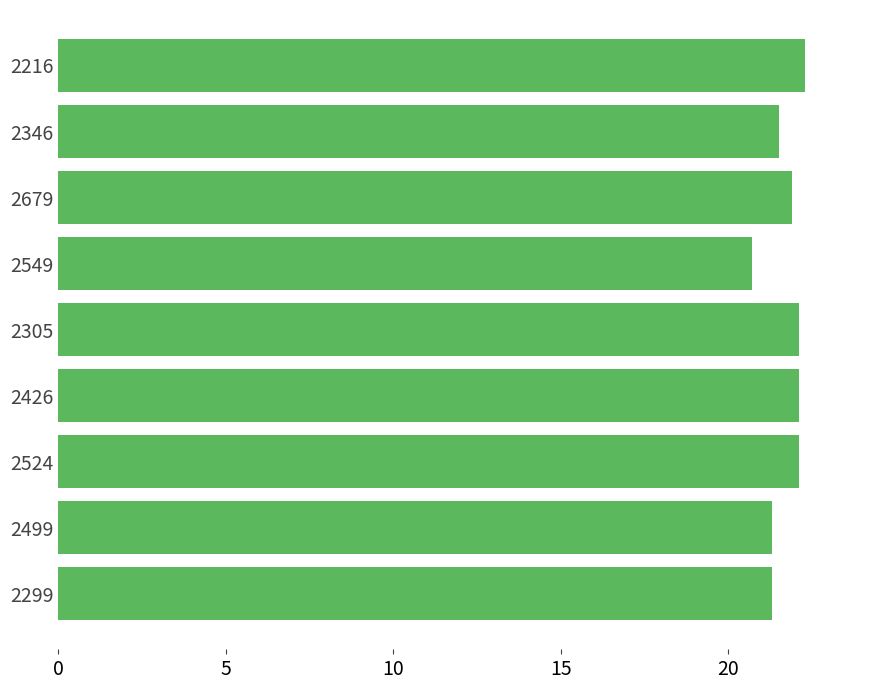

What is the sum of all values?

195.3